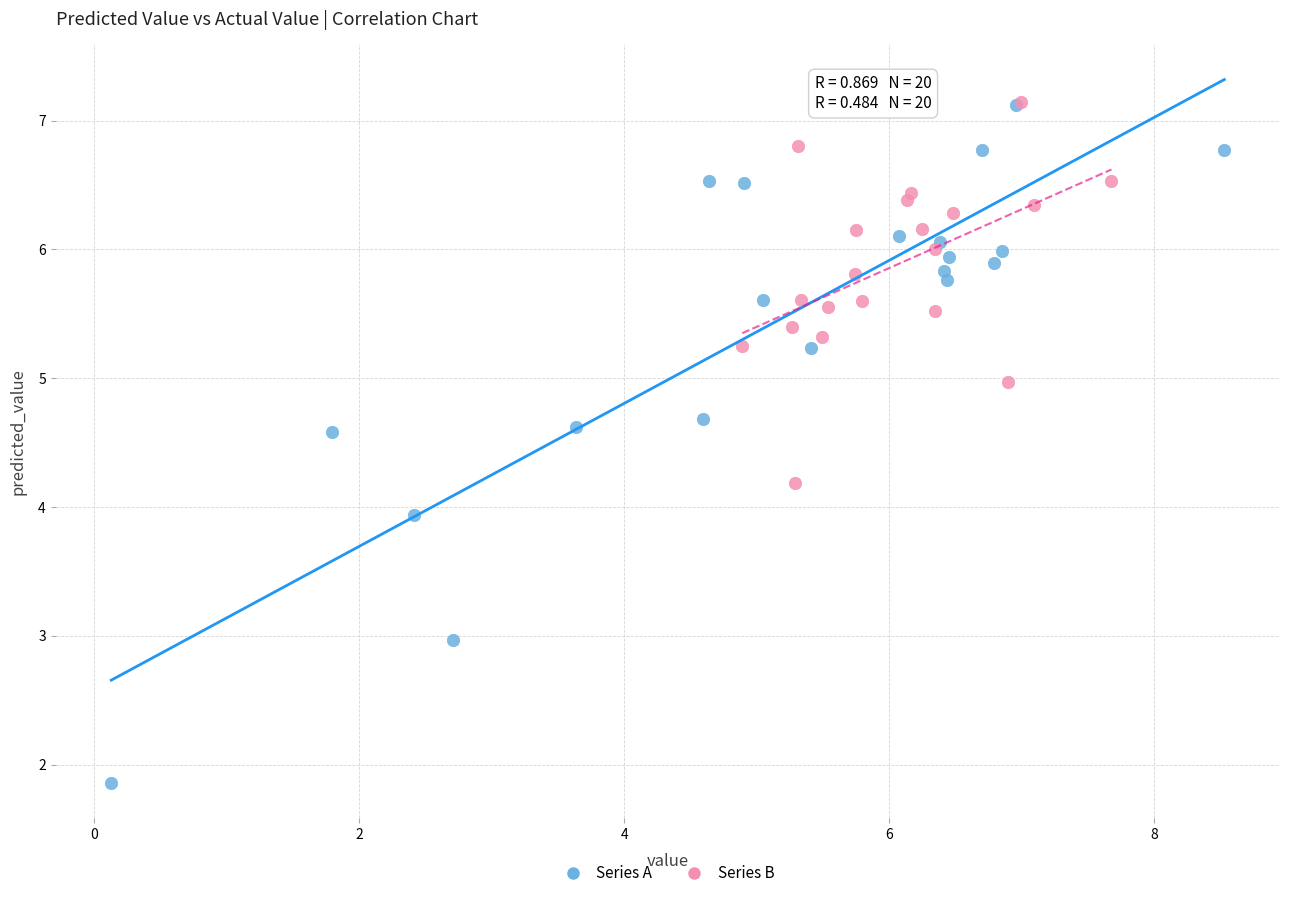

Which series reaches the minimum Y coordinate?

Series A